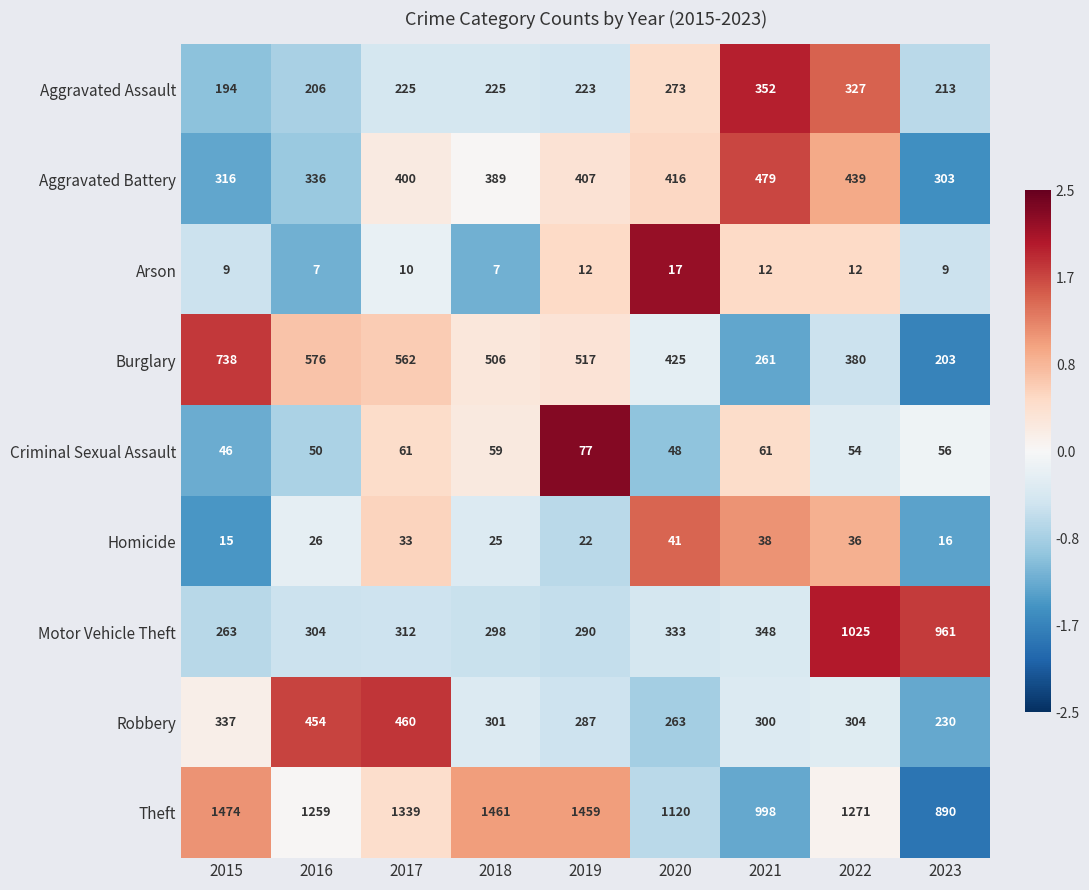

At which label does Robbery reach its peak?

2017